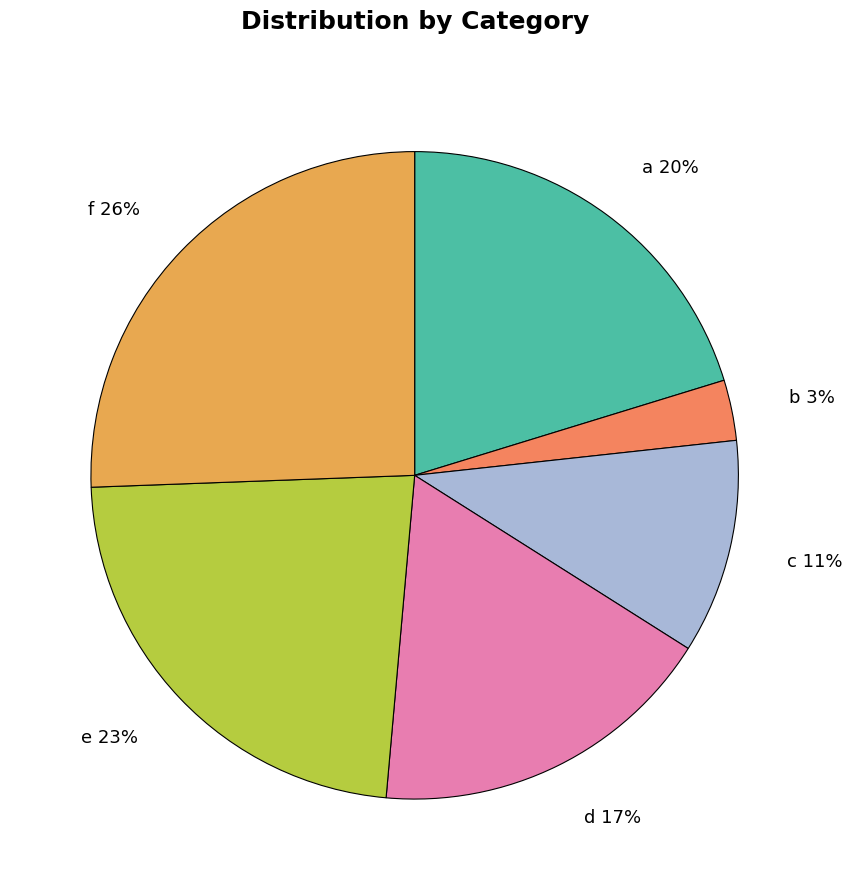

Is it true that a is 11% of the pie?

False